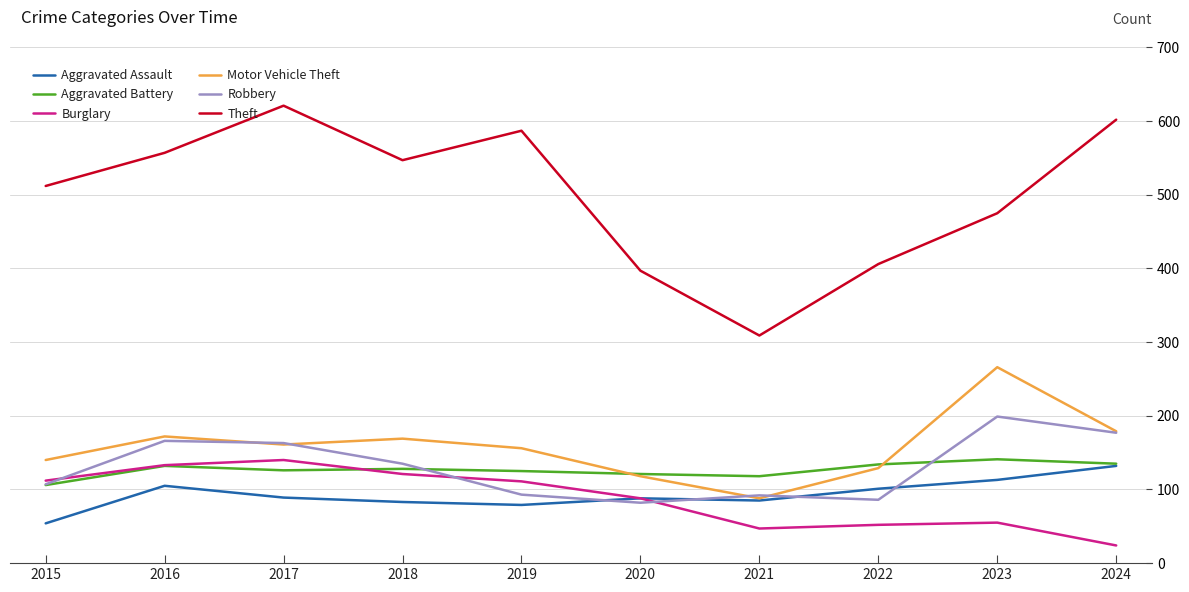

What is the total value across all series at 2016?

1265